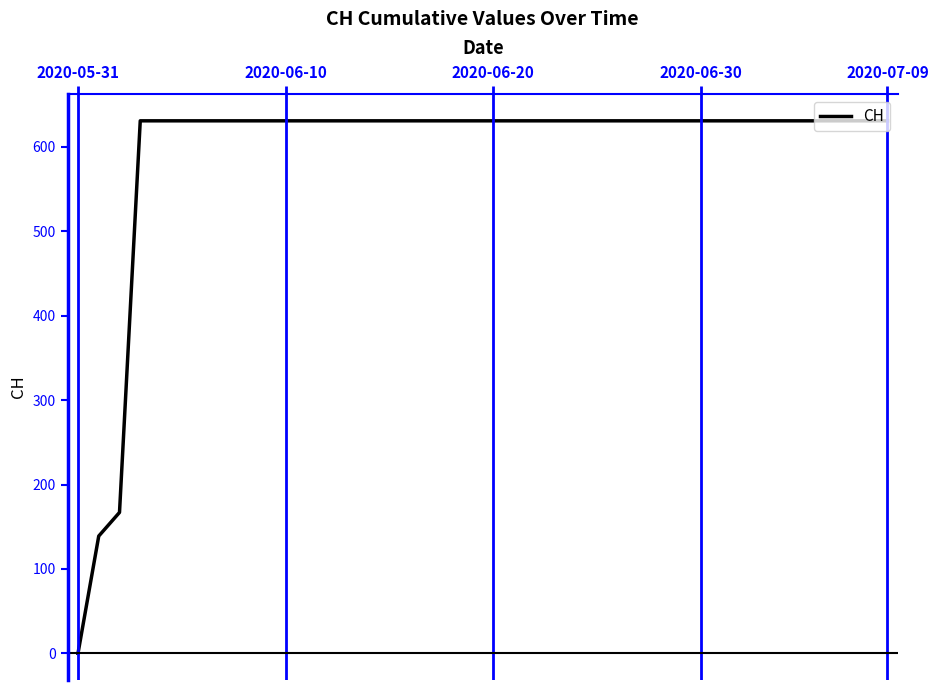

What is the difference between the maximum and minimum values?

631